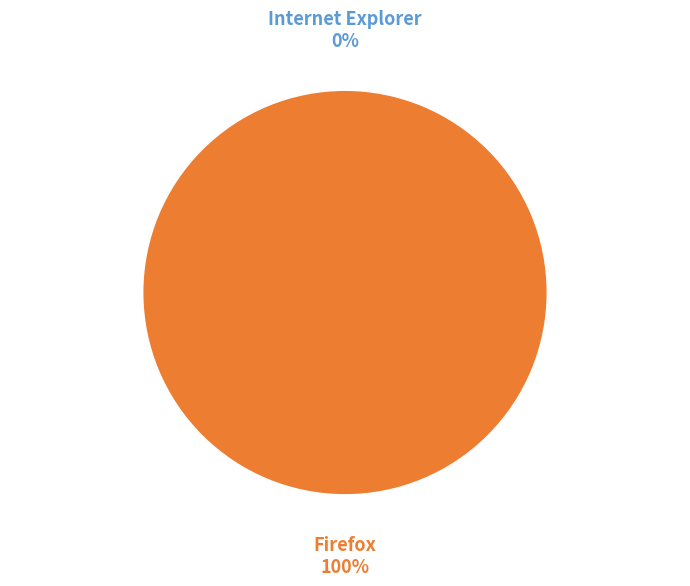

Count the number of slices in the pie.

2